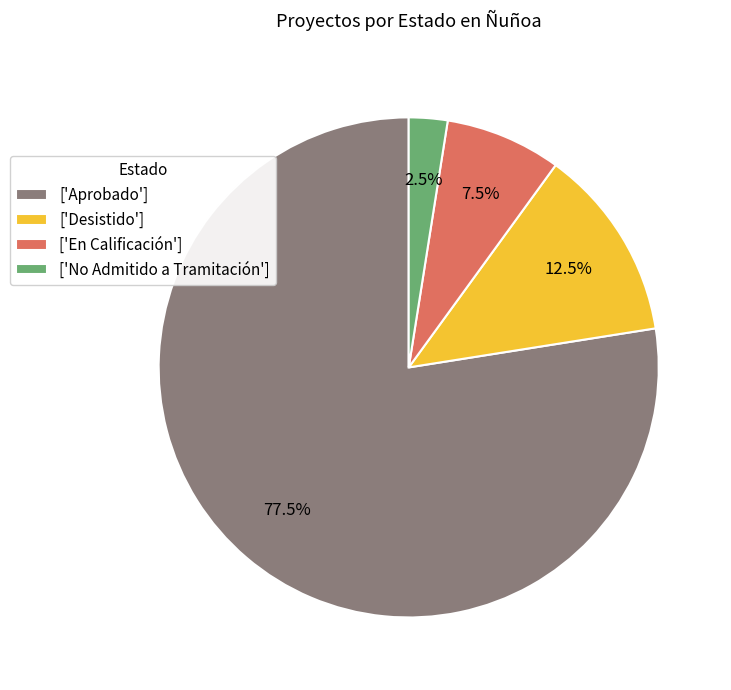

Which slice is the largest?

['Aprobado']